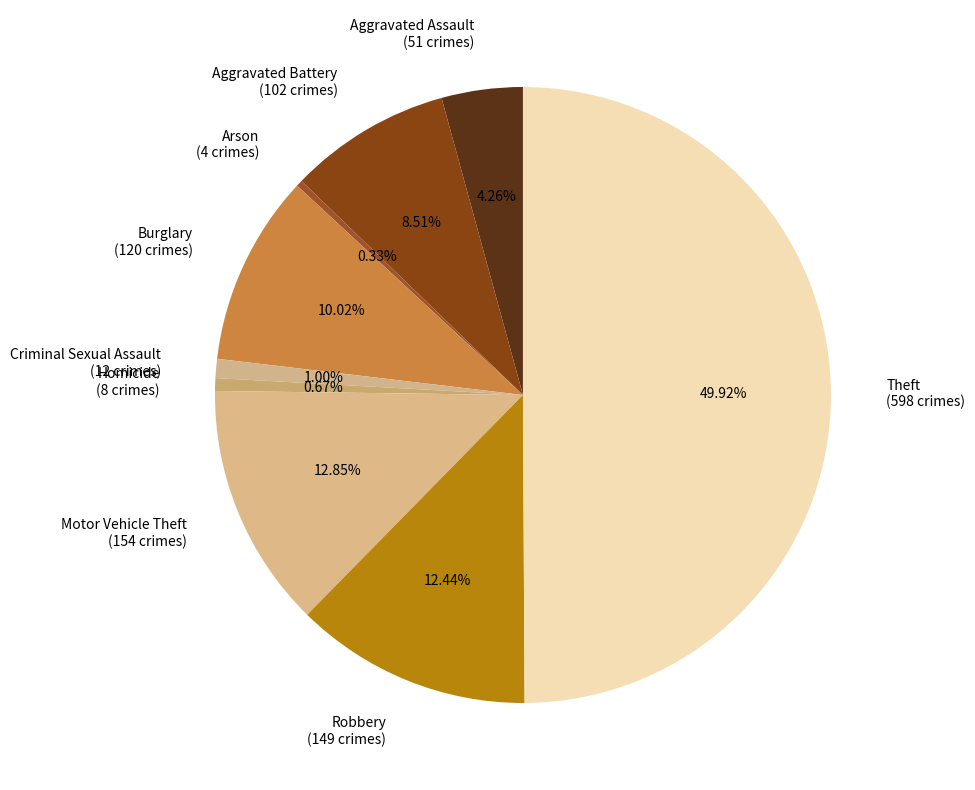

How many slices are in this pie chart?

9